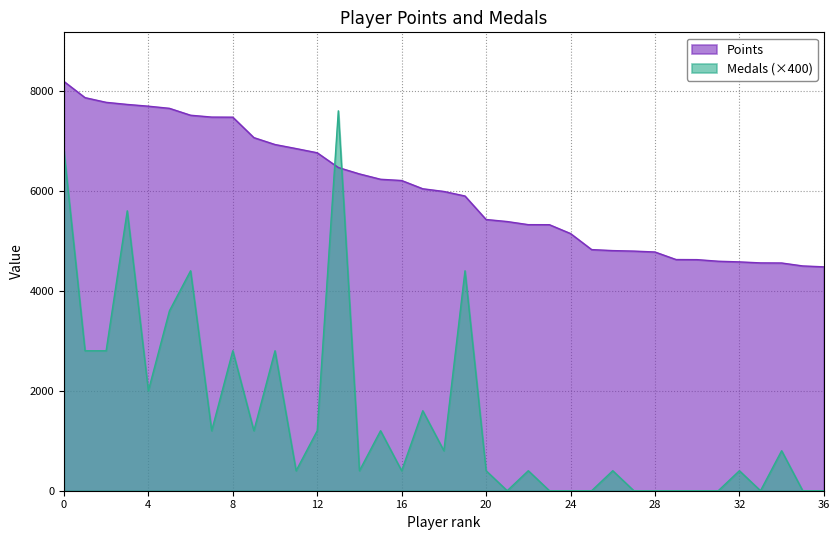

Reading left to right, transcribe all the data shown in this chart.

Points: 8188	7864	7770	7728	7693	7650	7512	7475	7473	7064	6926	6845	6761	6466	6338	6231	6206	6041	5987	5896	5426	5385	5323	5322	5145	4824	4804	4794	4776	4625	4623	4591	4578	4558	4556	4497	4479
Medals: 6800	2800	2800	5600	2000	3600	4400	1200	2800	1200	2800	400	1200	7600	400	1200	400	1600	800	4400	400	0	400	0	0	0	400	0	0	0	0	0	400	0	800	0	0